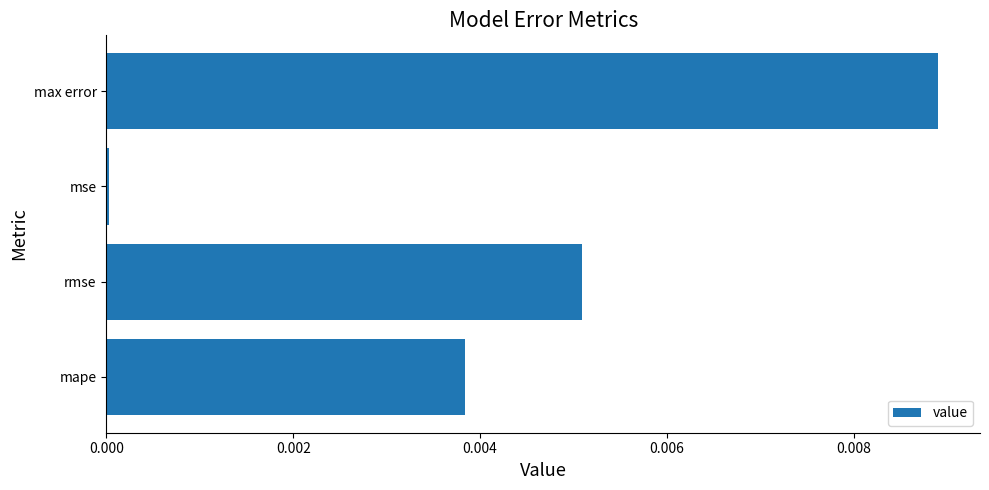

At which category does the chart reach its peak across all series?

max error